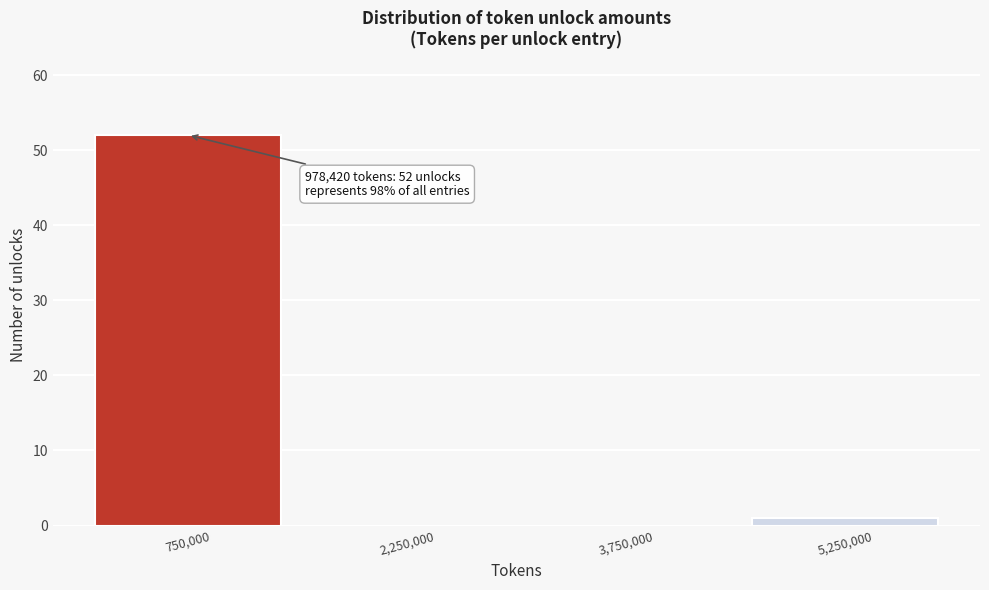

Over which range of the x-axis is the bar tallest?

0 to 1500000